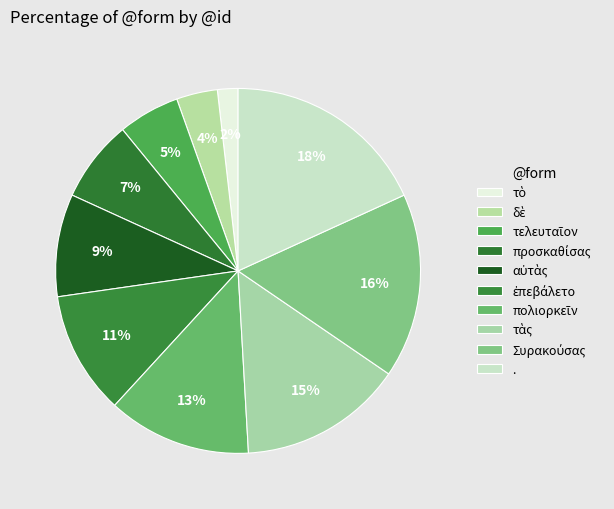

To the nearest percent, what percentage of the pie is δὲ?

4%